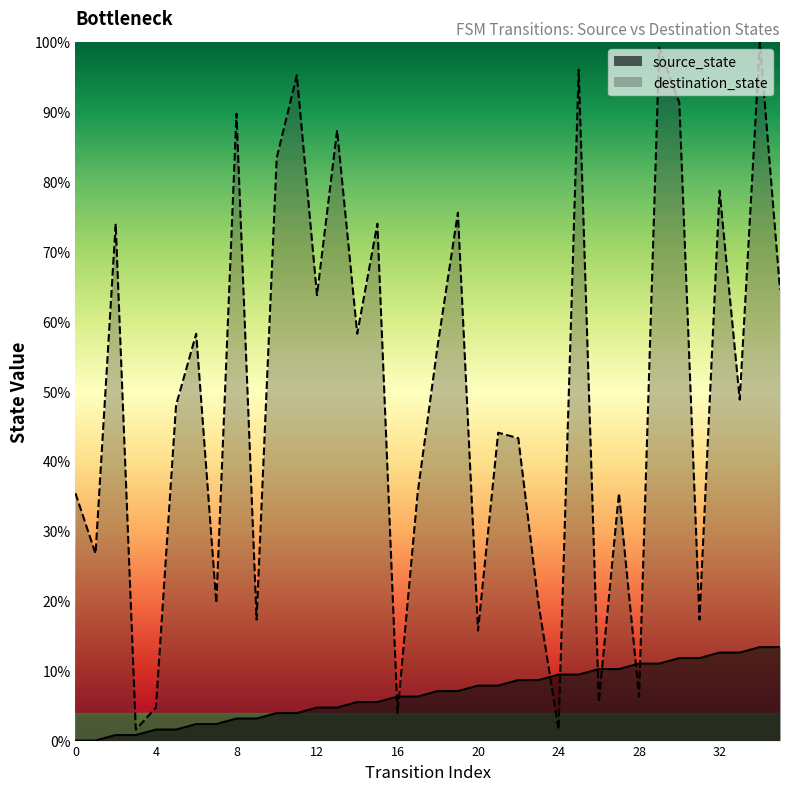

How many values in the destination_state series are below 48?

17